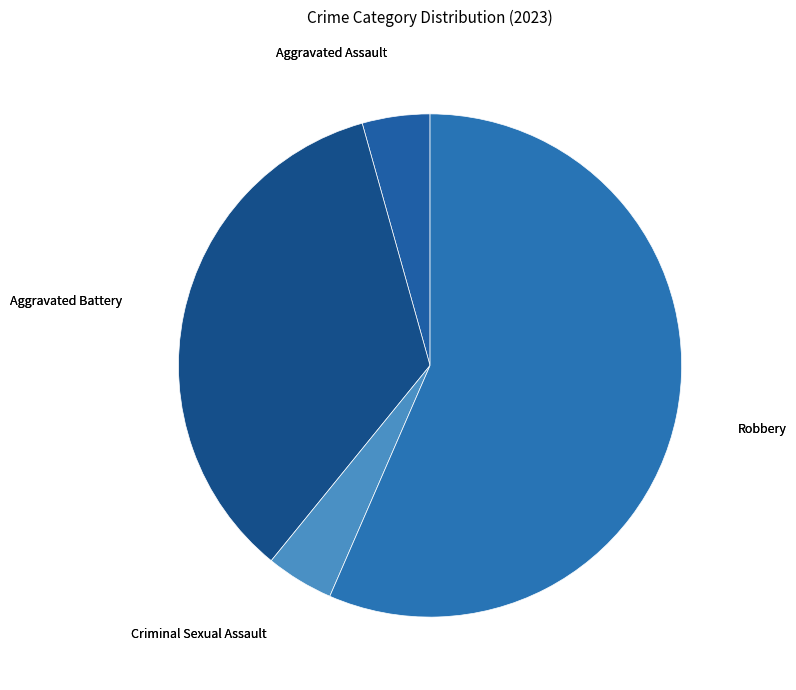

Which category has the biggest portion of the pie?

Robbery